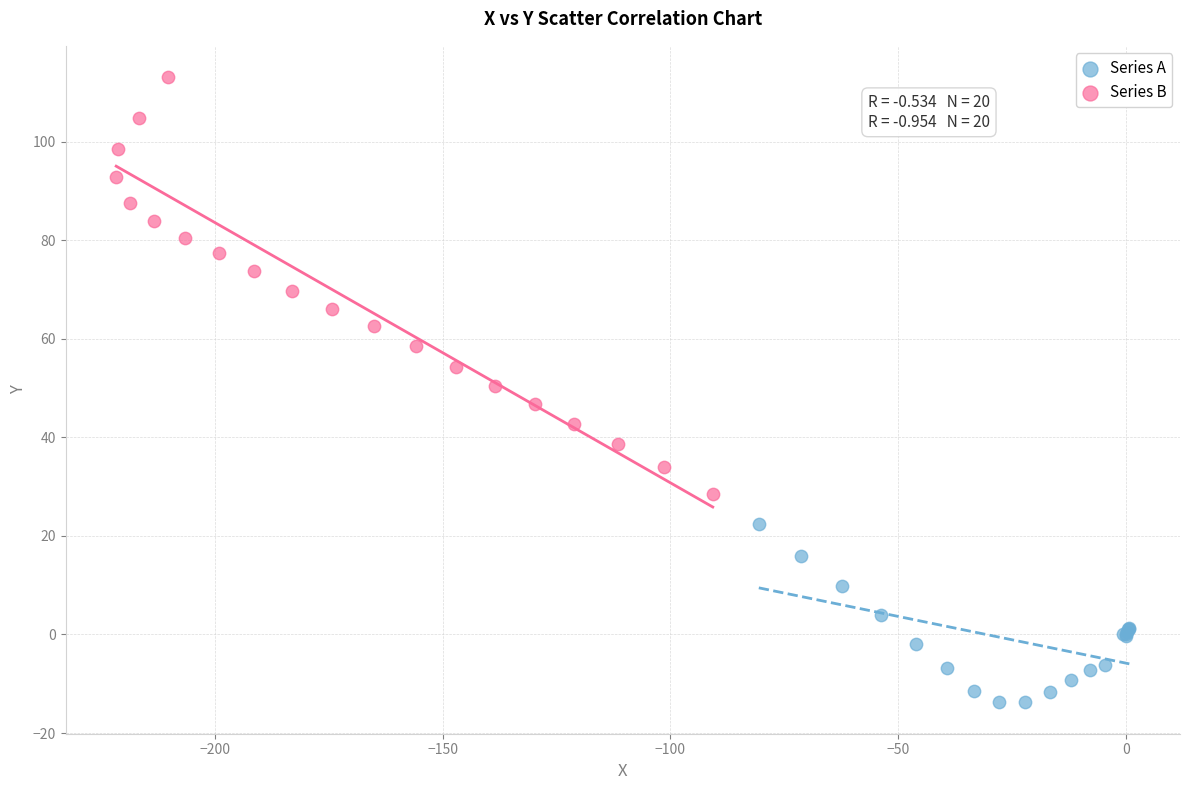

What are all the series names shown in the legend?

Series A, Series B